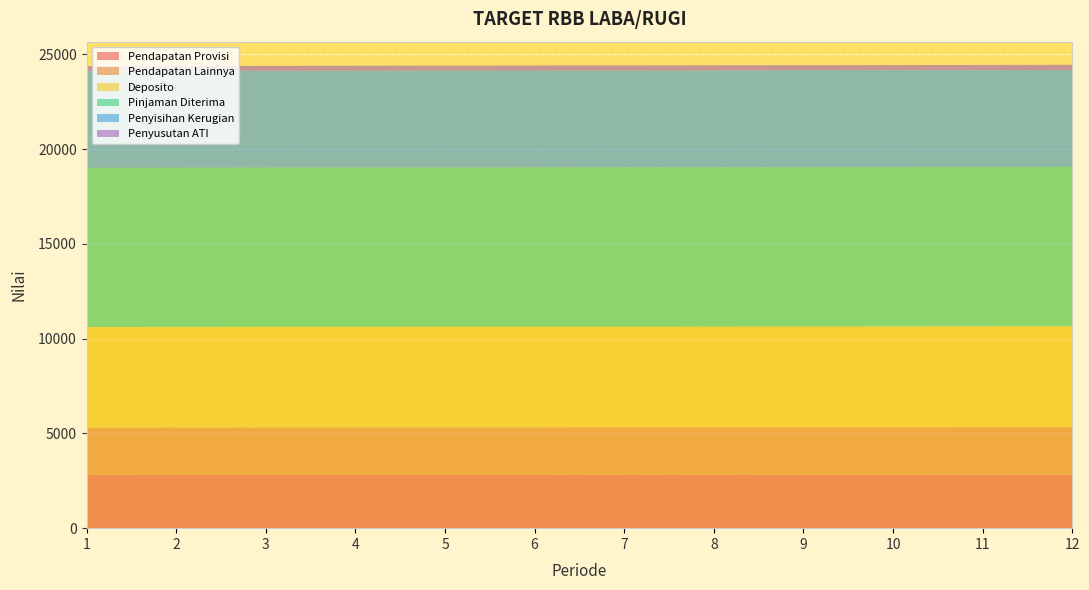

Reading left to right, transcribe all the data shown in this chart.

Pendapatan Provisi: 2804	2805	2806	2807	2808	2809	2810	2811	2812	2813	2814	2815
Pendapatan Lainnya: 2505	2506	2507	2508	2509	2510	2511	2512	2513	2514	2515	2516
Deposito: 5309	5310	5311	5312	5313	5314	5315	5316	5317	5318	5319	5320
Pinjaman Diterima: 8395	8396	8397	8398	8399	8400	8401	8402	8403	8404	8405	8406
Penyisihan Kerugian: 5111	5112	5113	5114	5115	5116	5117	5118	5119	5120	5121	5122
Penyusutan ATI: 259	260	261	262	263	264	265	266	267	268	269	270